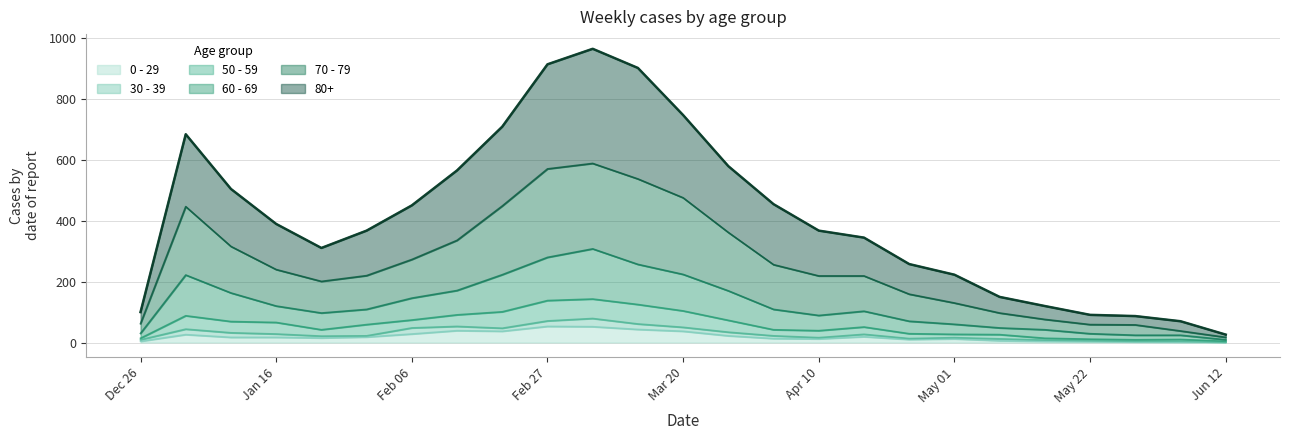

How many data points in 0 - 29 are above 17?

11